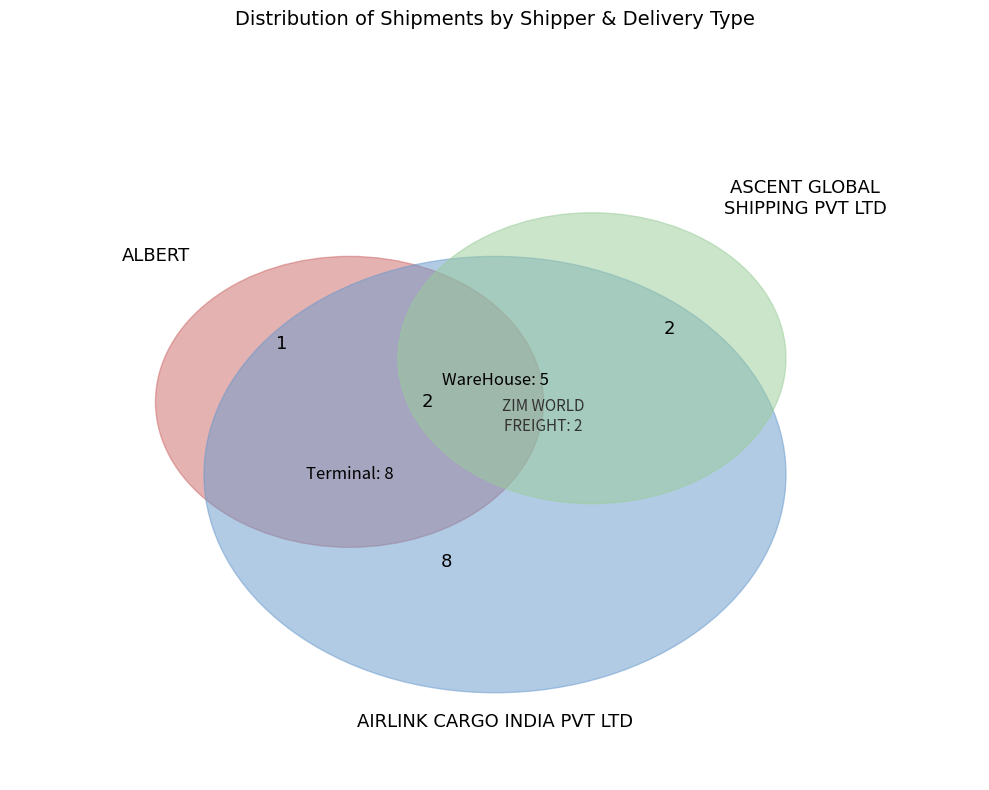

Does 4 represent more than half of the total?

No